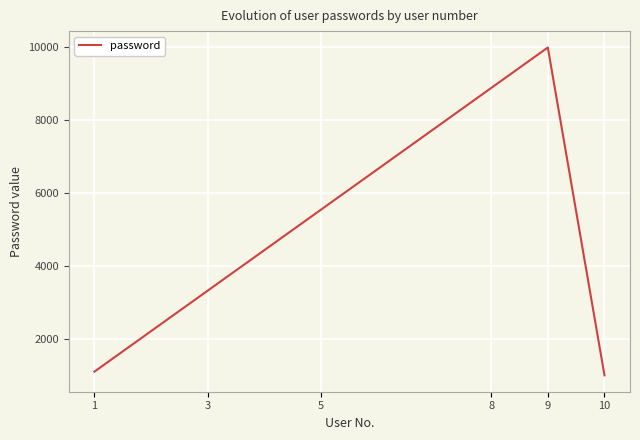

At which category does the data reach its first local peak?

9